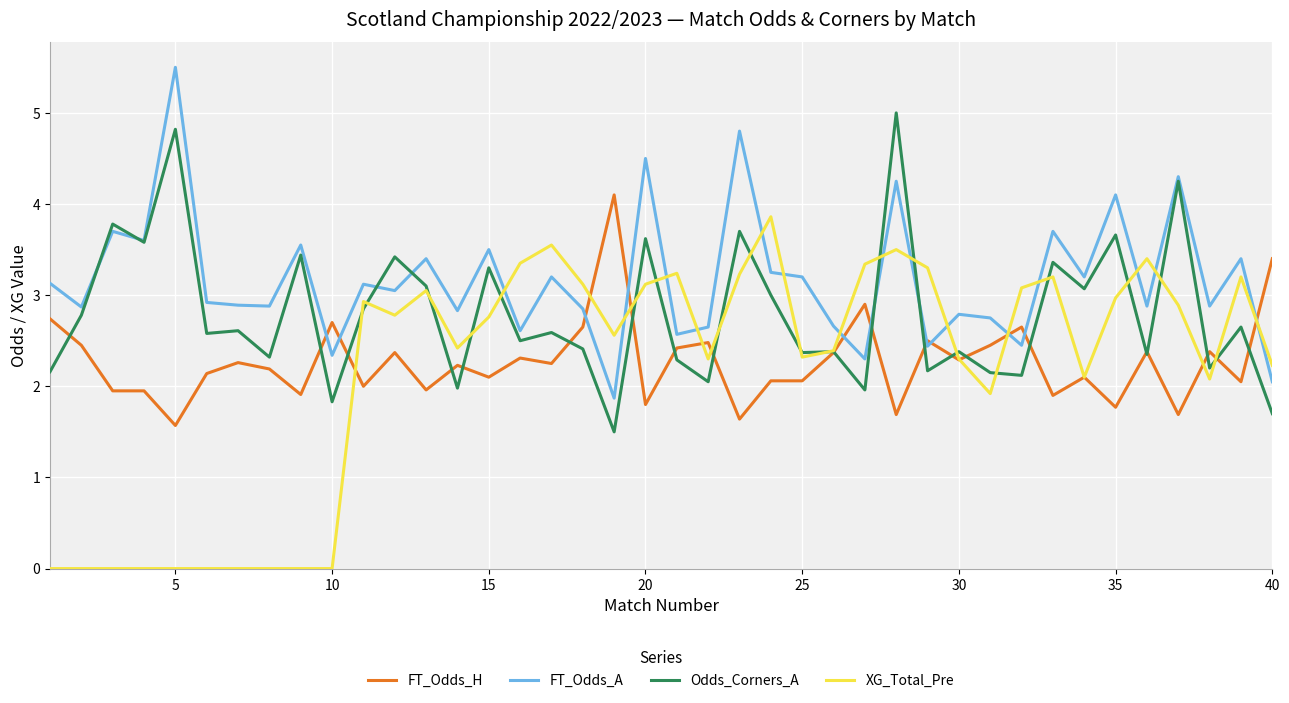

True or false: Odds_Corners_A has more than 0 interior local peaks.

True